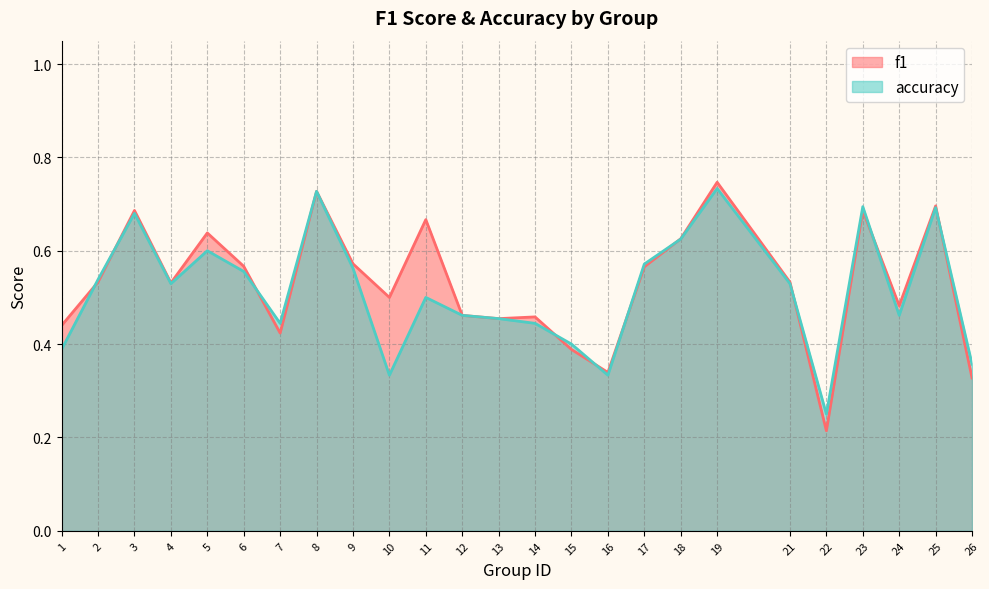

At which category is the sum across all series the highest?

19